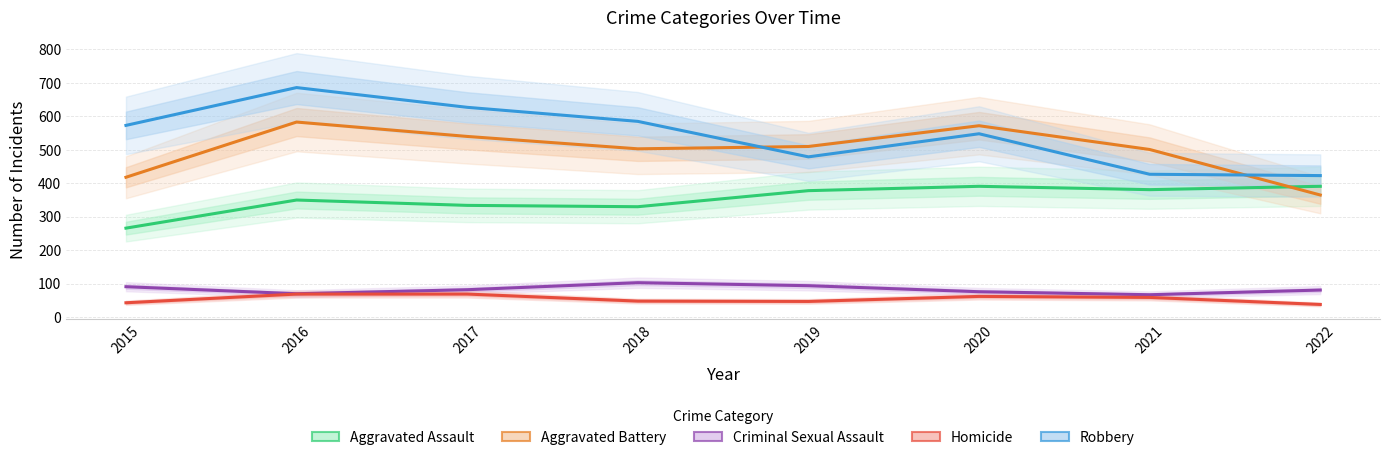

Is it true that Aggravated Battery equals 871 at 2020?

False